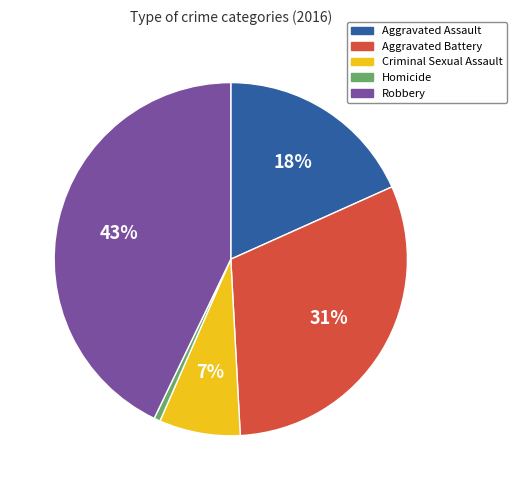

Count the number of slices in the pie.

5